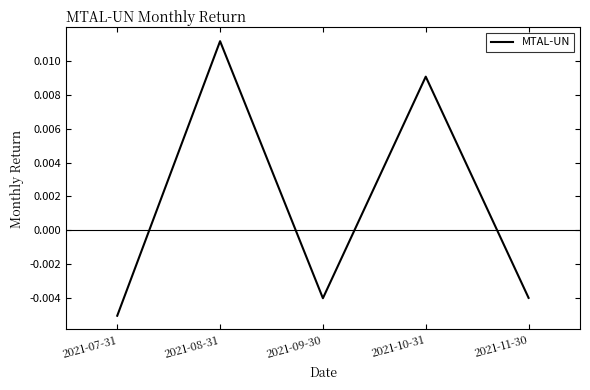

Does the chart have visible grid lines?

No